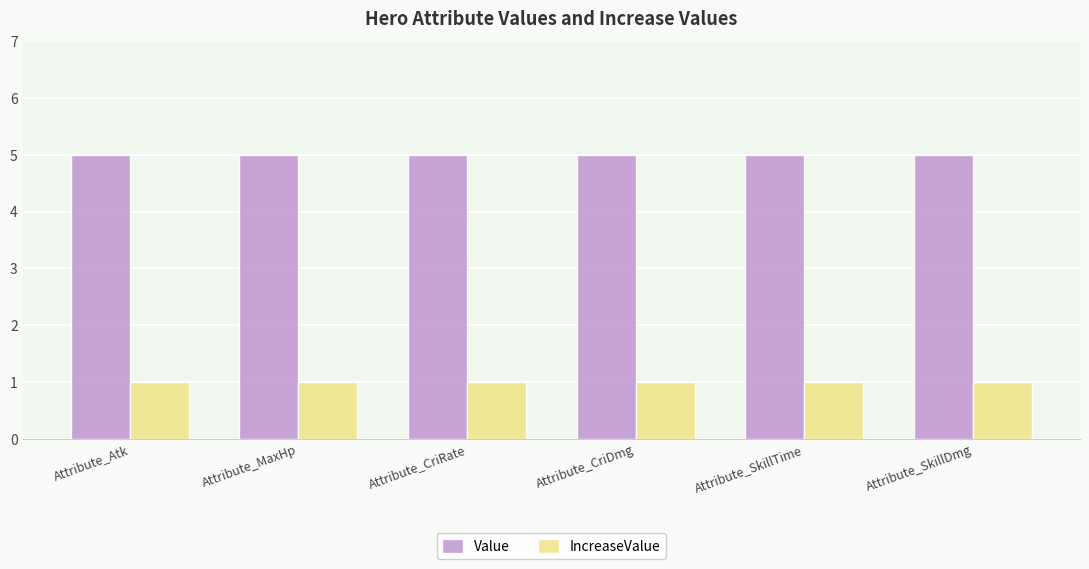

The IncreaseValue series shows 1 at Attribute_CriRate. True or false?

True